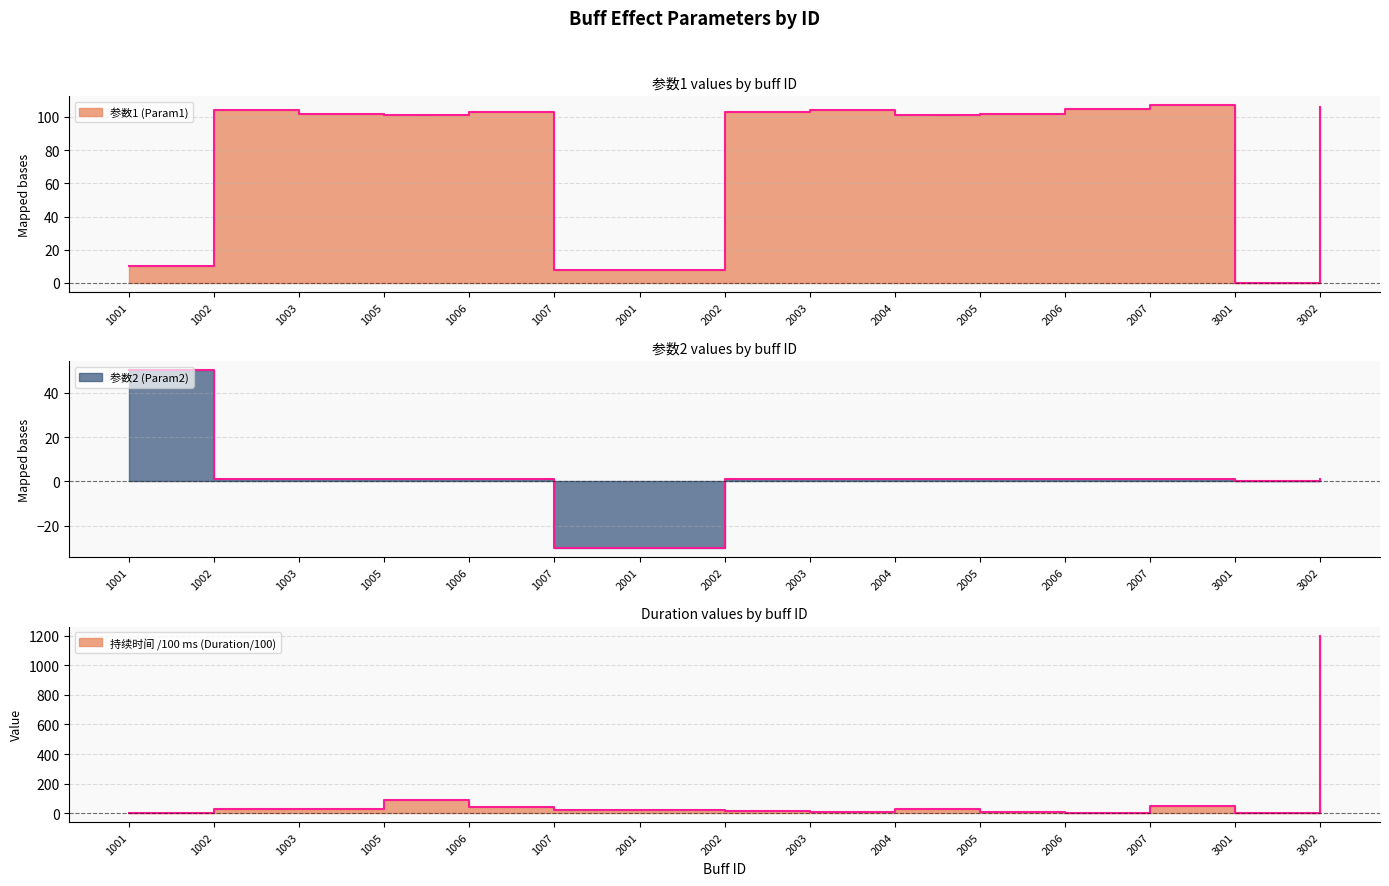

True or false: 持续时间 (Duration ms) has a value of 14 at 2004.

False